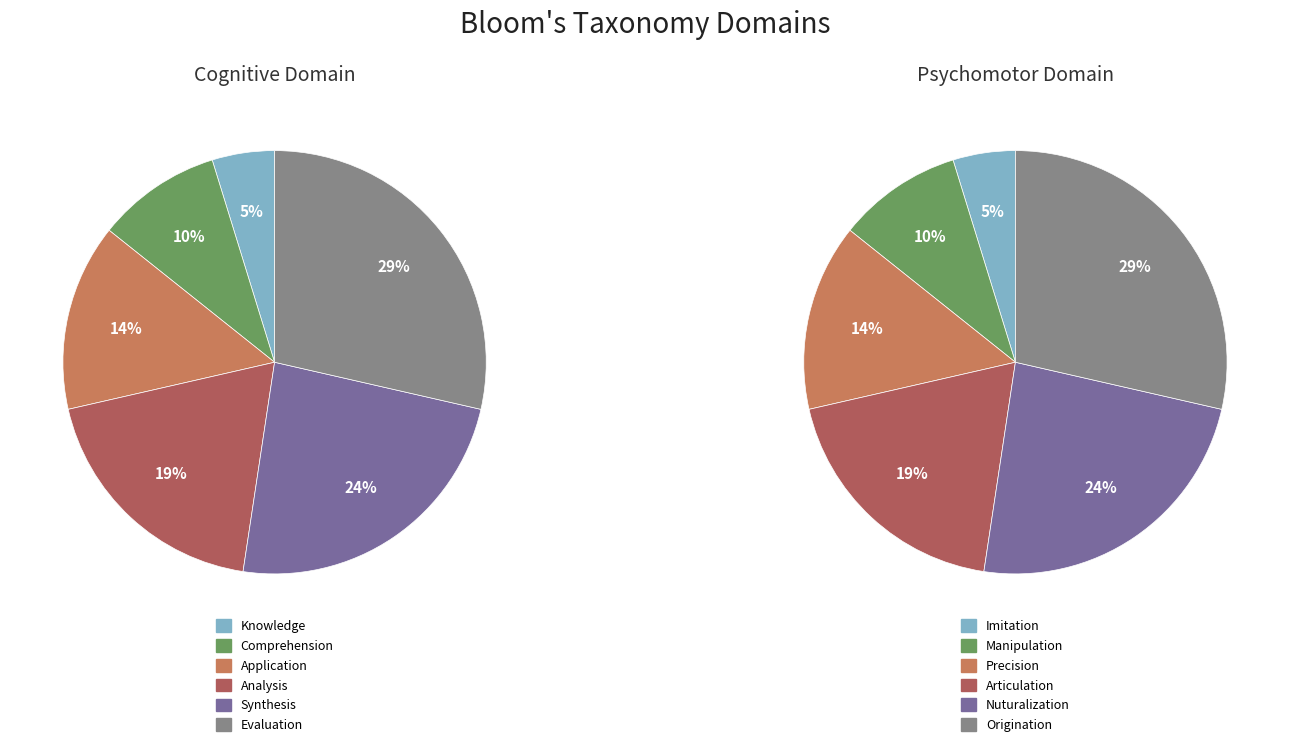

The Application slice represents 14% of the pie. True or false?

True